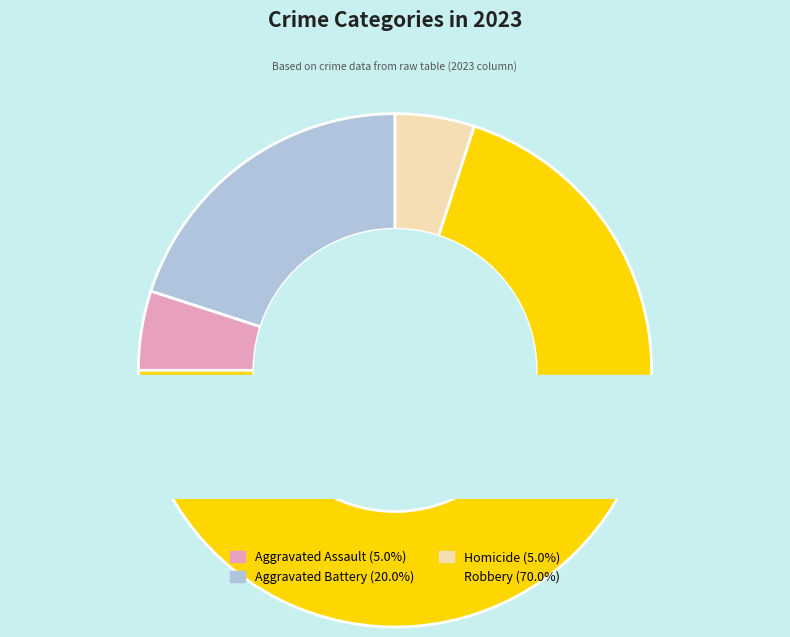

What is the ratio of the value at Aggravated Assault to the value at Robbery?

0.1